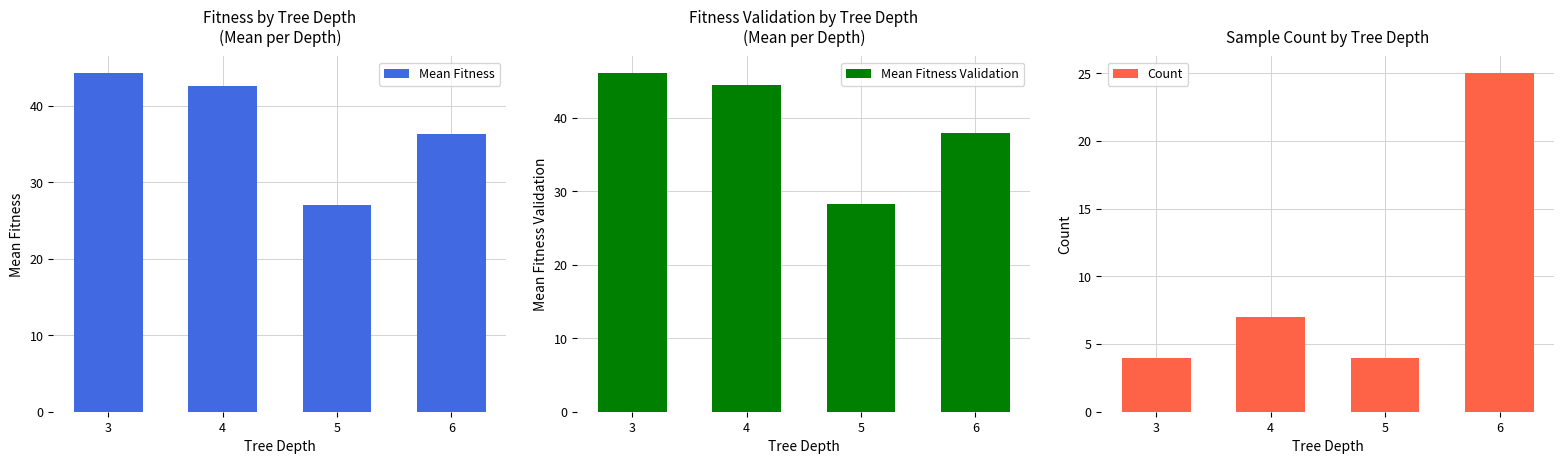

Reading right to left, extract all data points from this chart.

Mean Fitness: 36.3	27.0	42.6	44.3
Mean Fitness Validation: 37.9	28.2	44.5	46.1
Count: 25.0	4.0	7.0	4.0